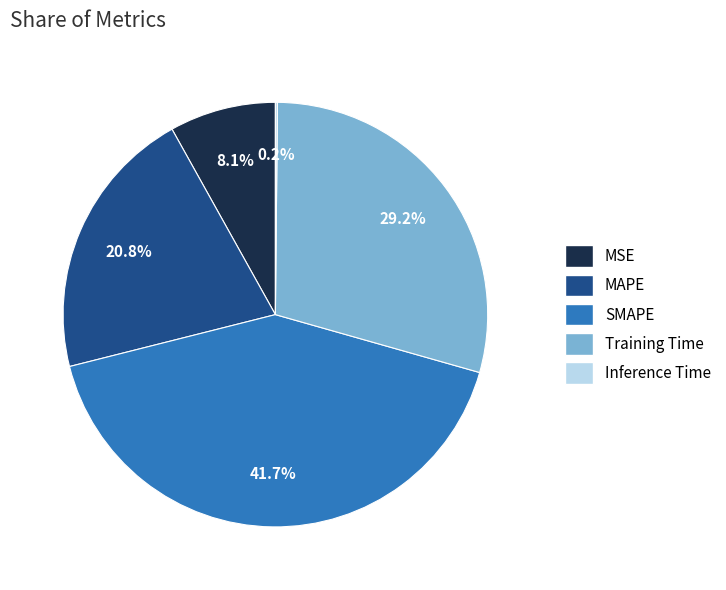

Is it true that SMAPE is 35% of the pie?

False